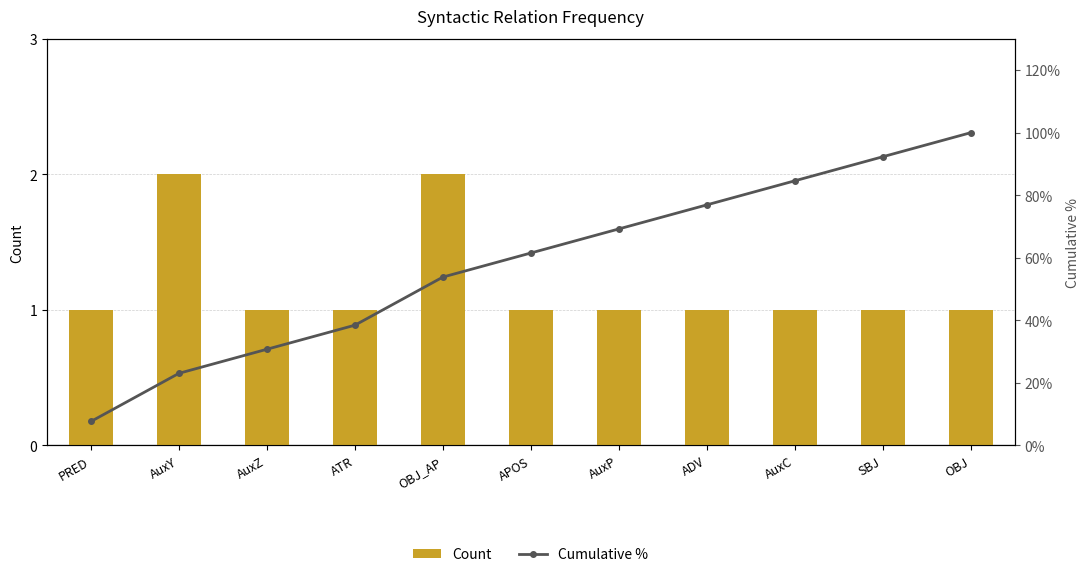

How many data points does each series have?

11